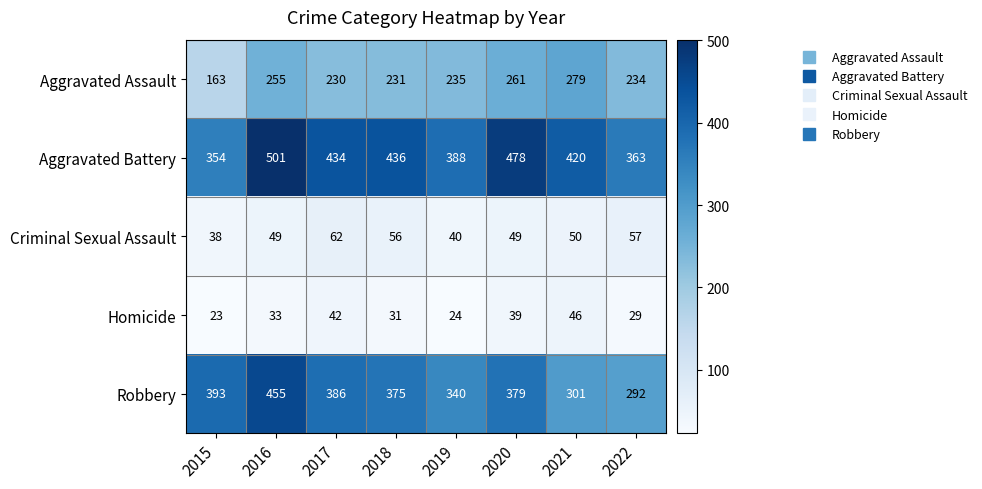

Is it true that Aggravated Battery equals 436 at 2018?

True